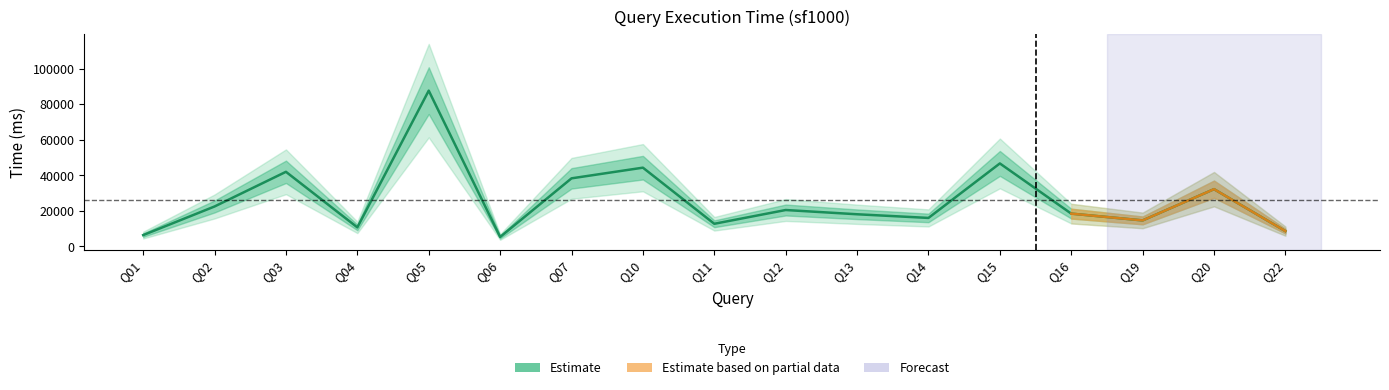

True or false: the data has more than 0 interior local peaks.

True